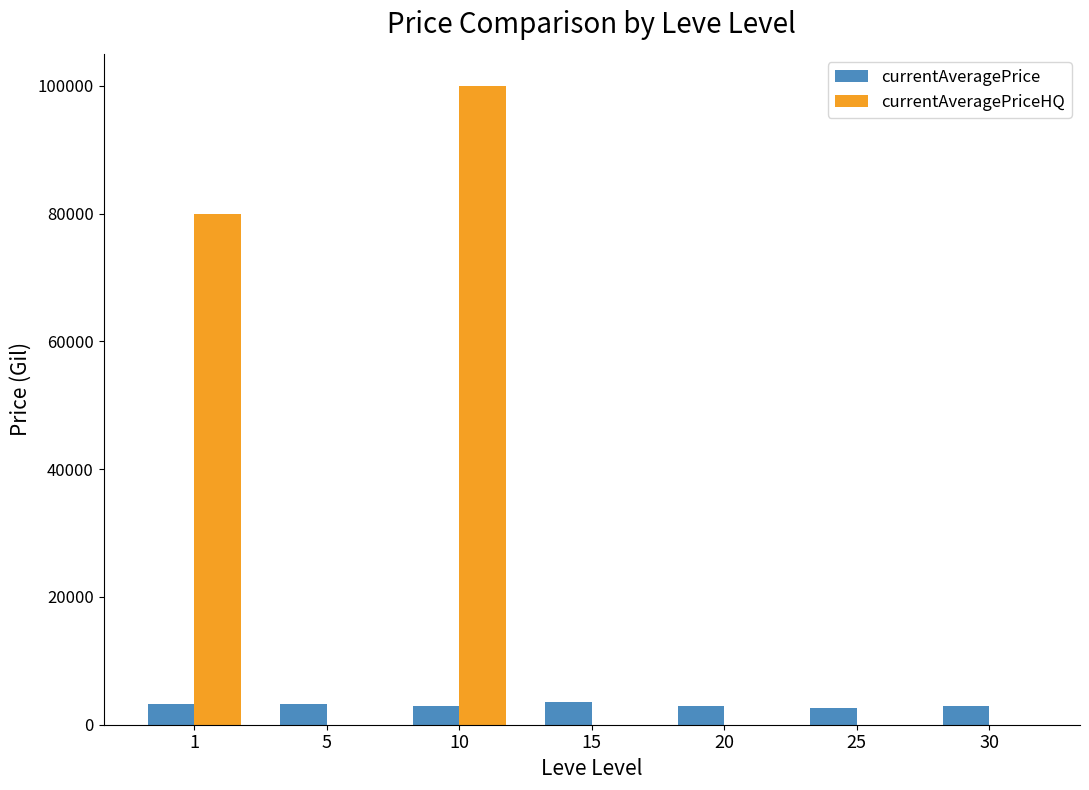

Between 1 and 20, which series saw the biggest shift?

currentAveragePriceHQ